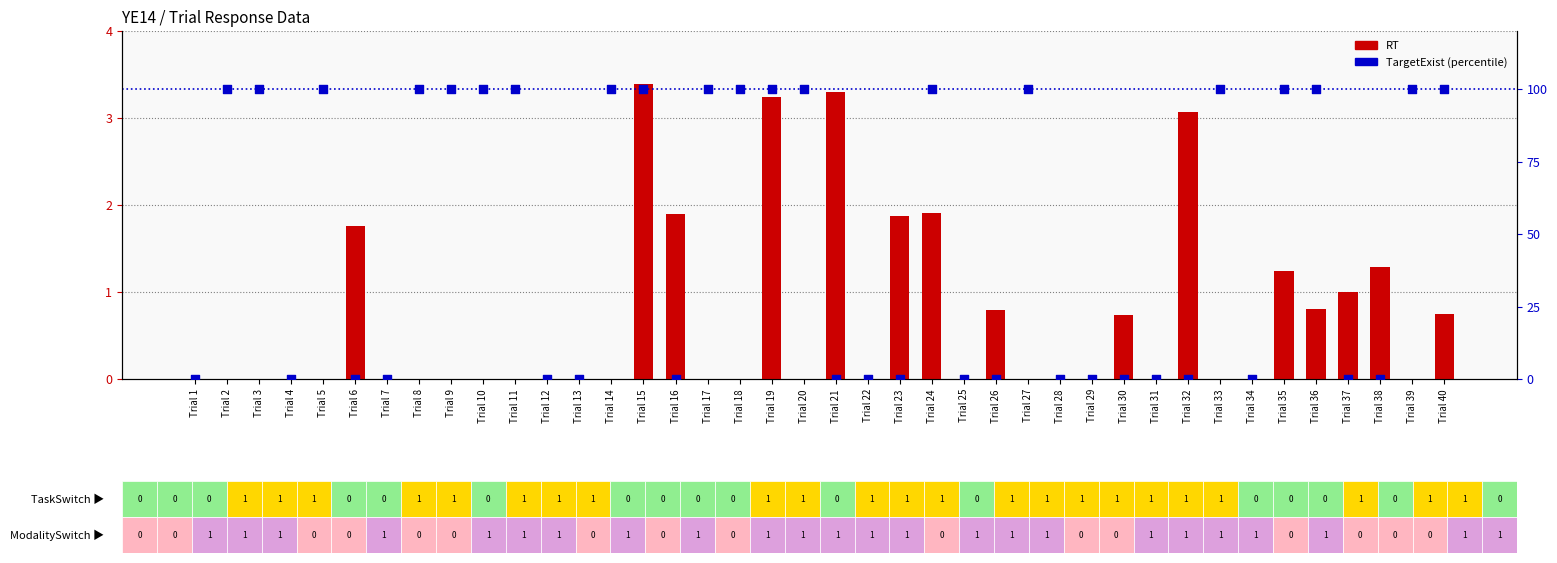

Is the value of TargetExist (pct) at Trial 7 greater than the value of RT at Trial 31?

No